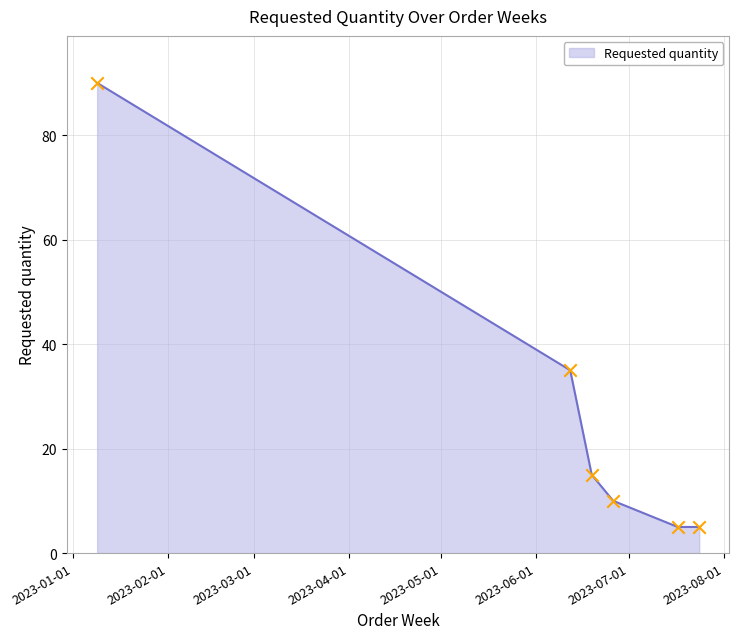

What is the greatest value displayed?

90